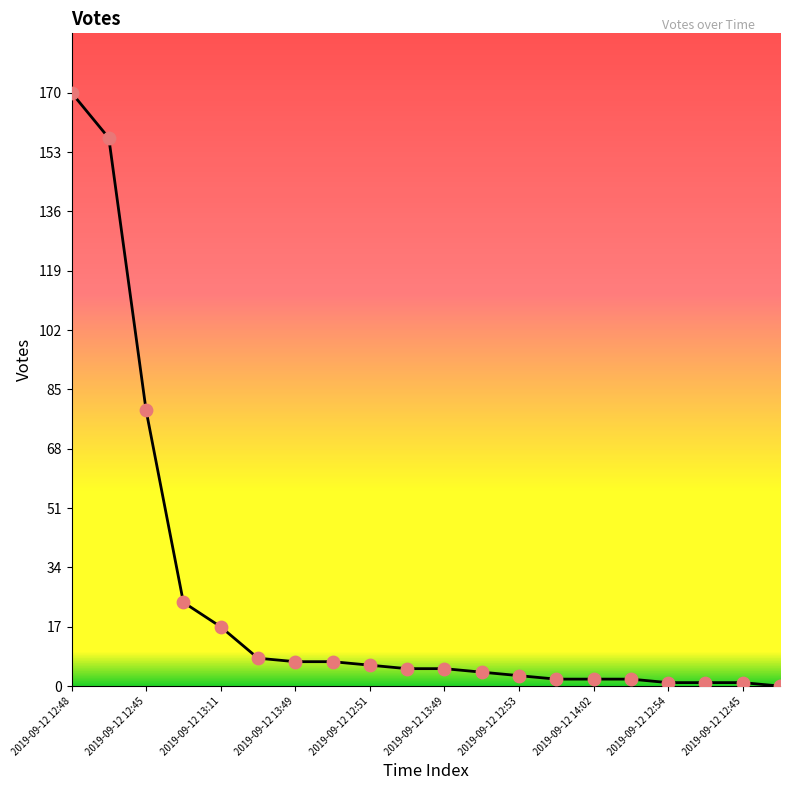

What is the maximum value shown in the chart?

170